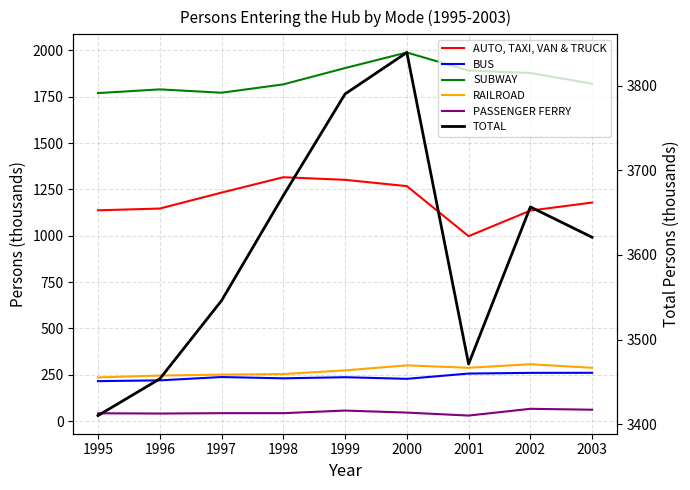

True or false: TOTAL and BUS cross at least once.

False